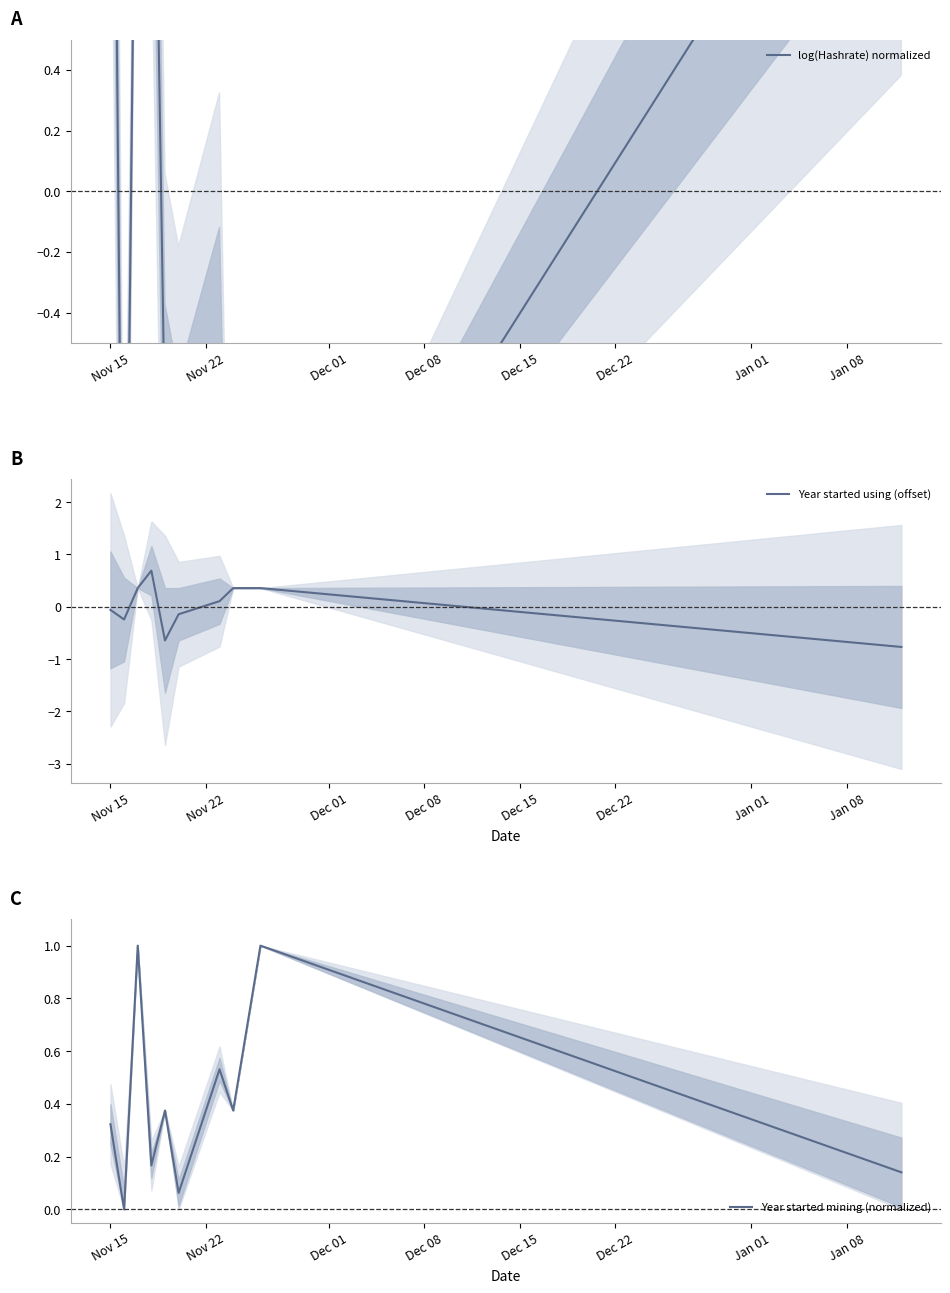

What is the minimum value for Year started using (offset)?

-0.8